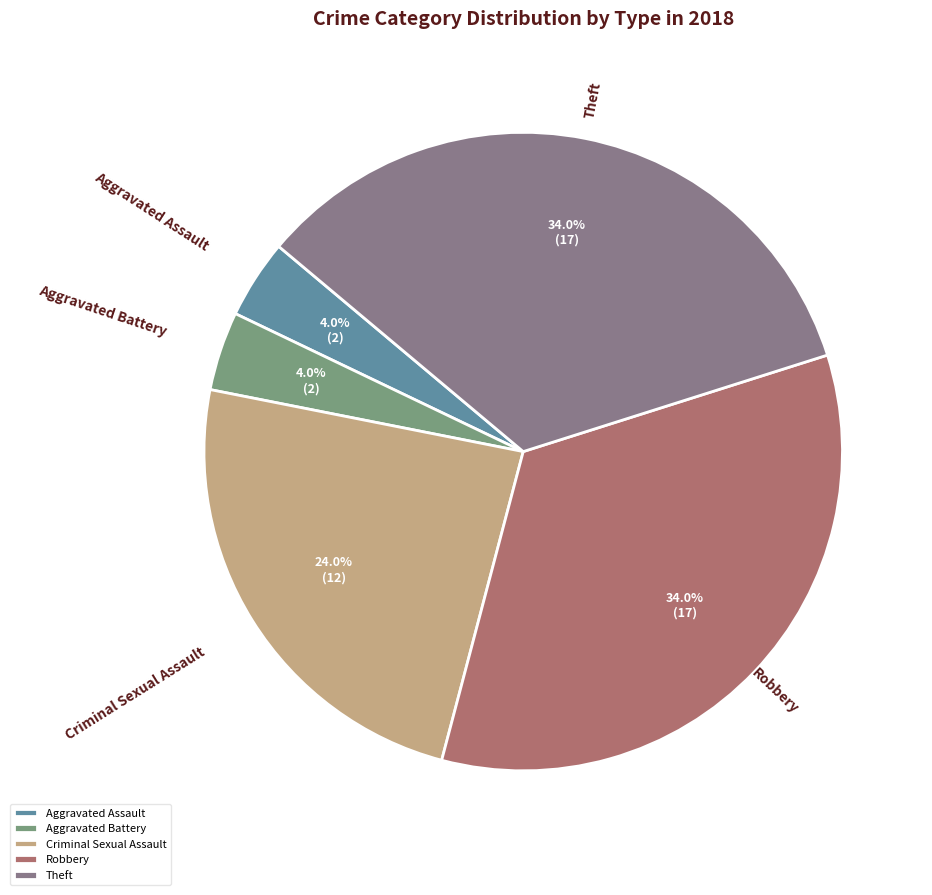

Does Theft represent more than half of the total?

No